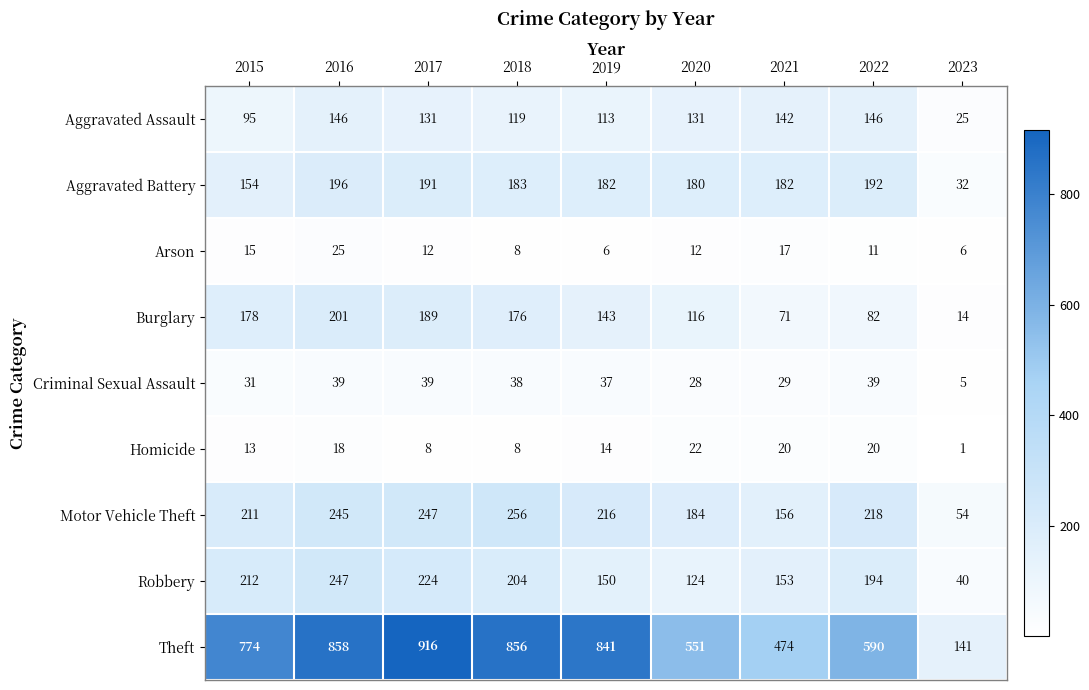

How many distinct data groups are displayed?

9